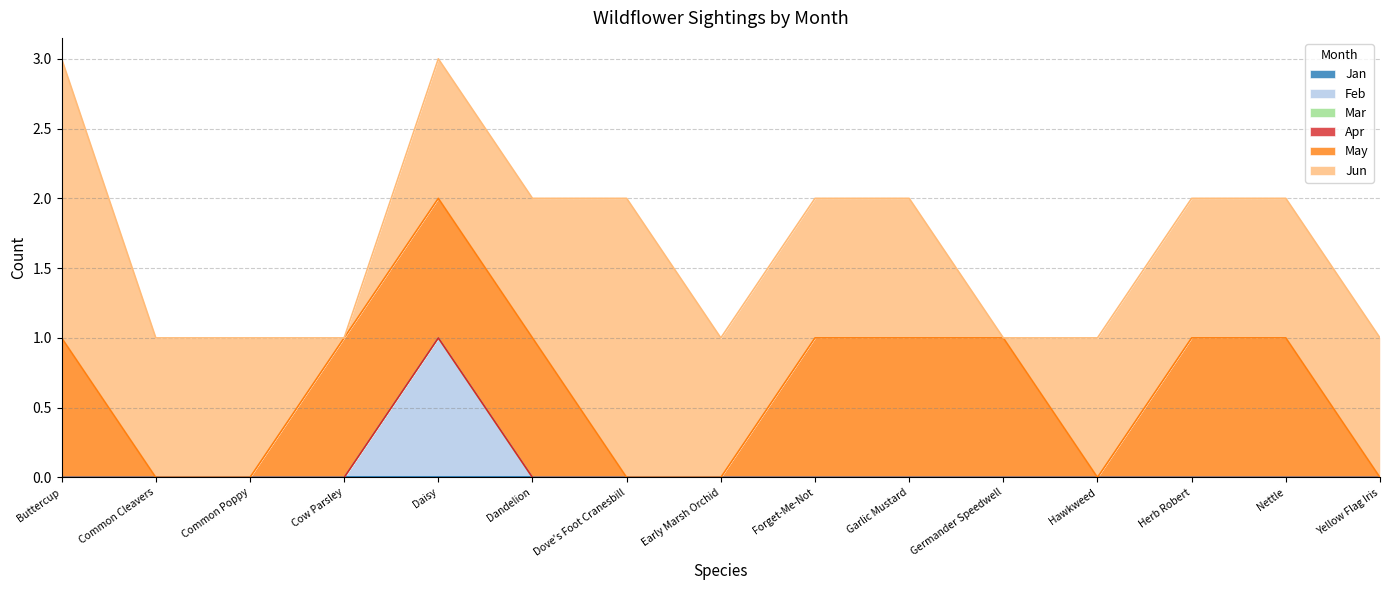

Which series has the largest total across all categories?

Jun